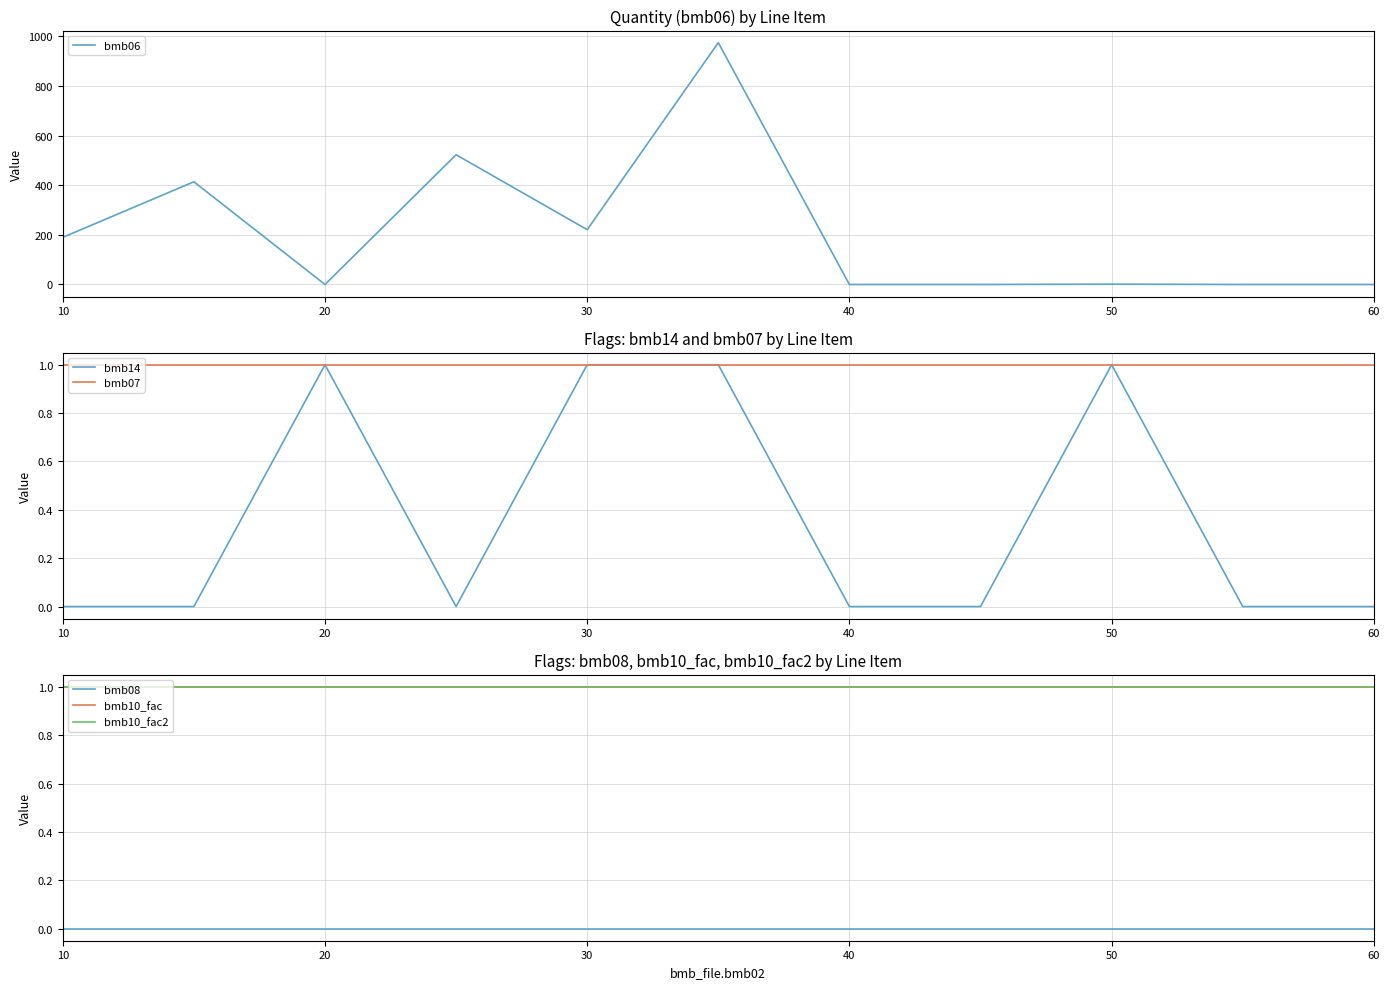

What is the value of the bmb07 point at the 3rd from the left?

1.0